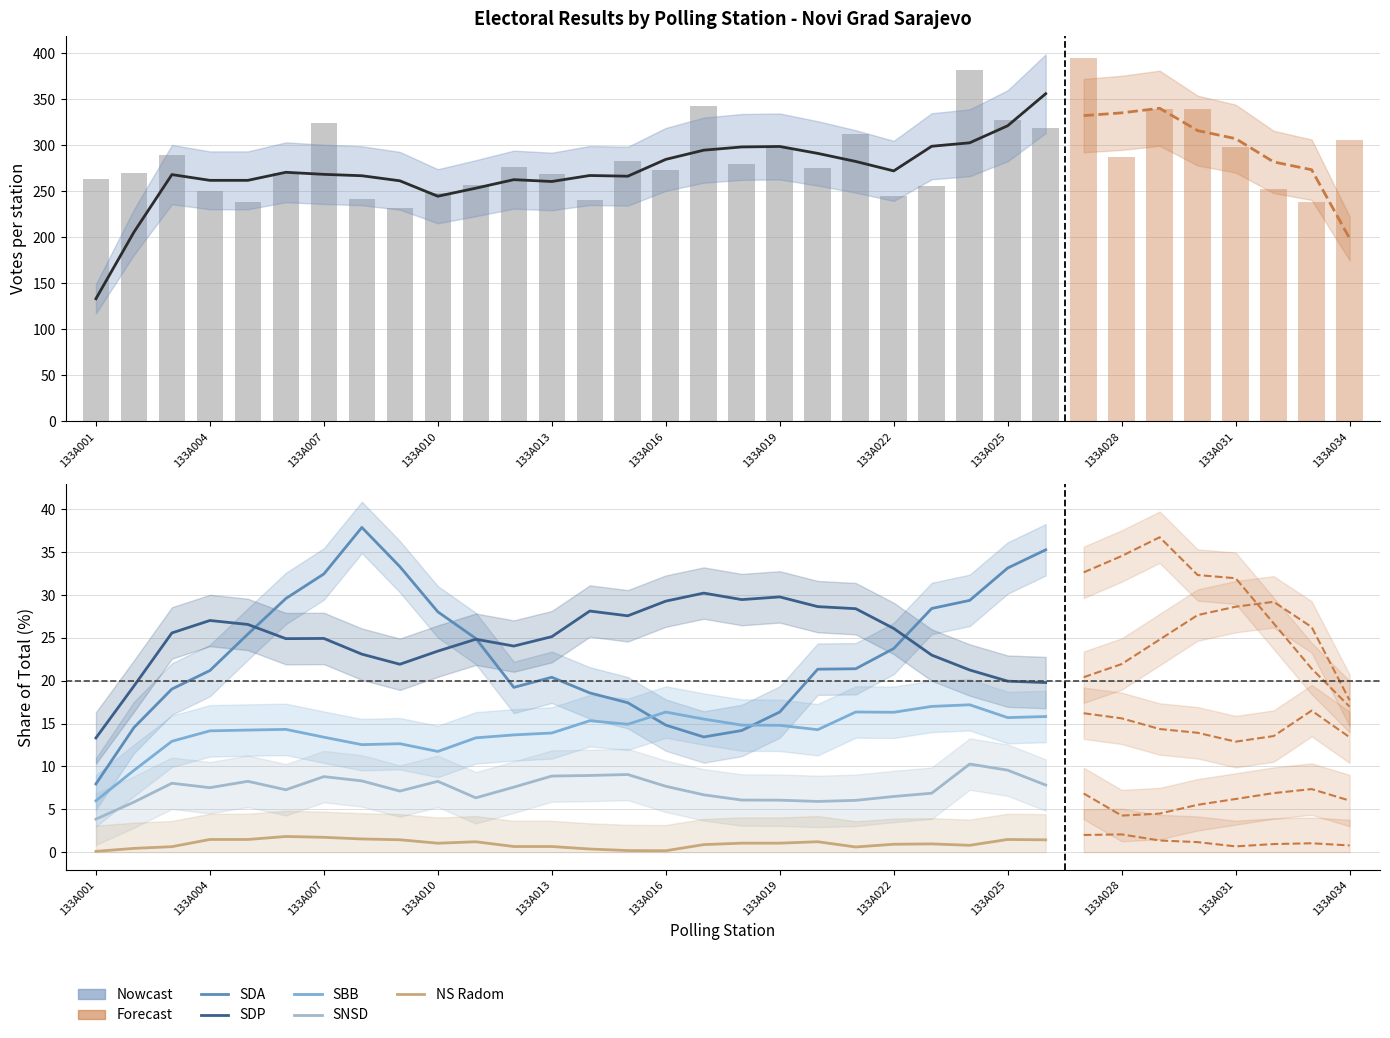

What is the sum of all NS Radom values?

25.3